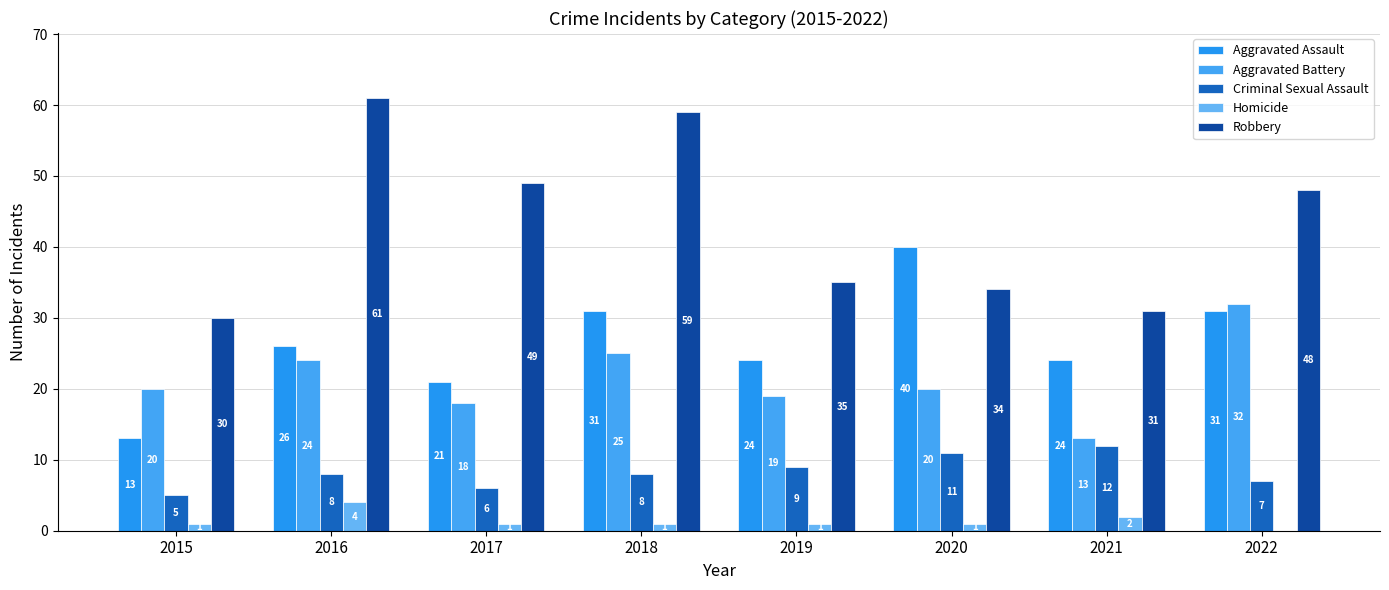

Where does the Aggravated Battery series first go above 20?

2016